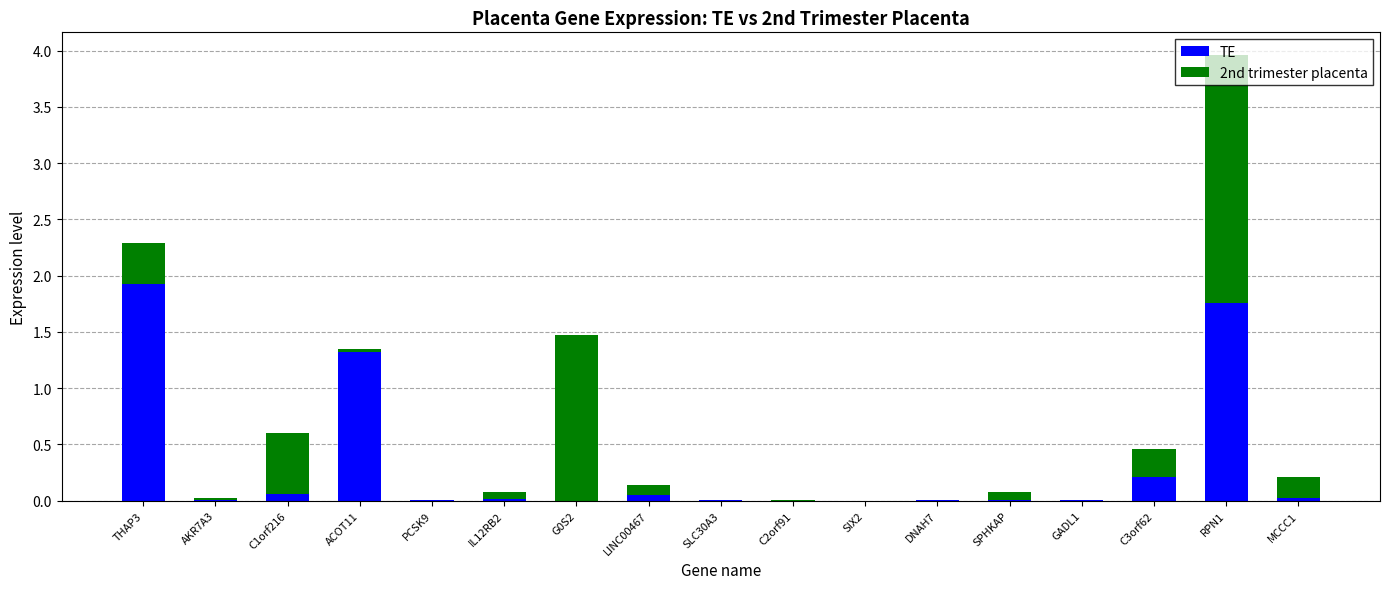

How many series are shown in this chart?

2